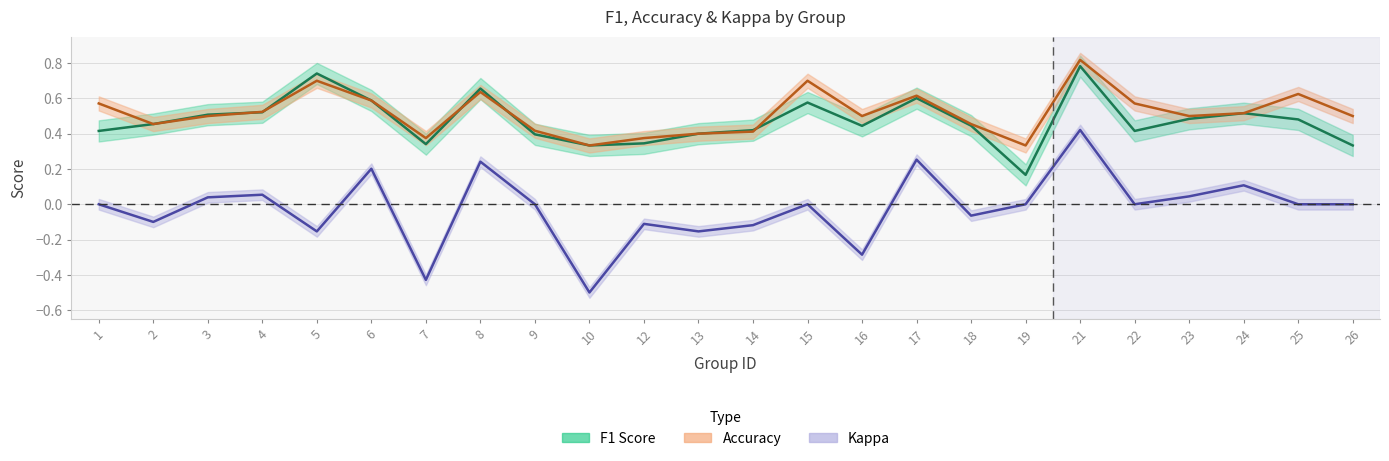

What is the average value of the accuracy series?

0.5